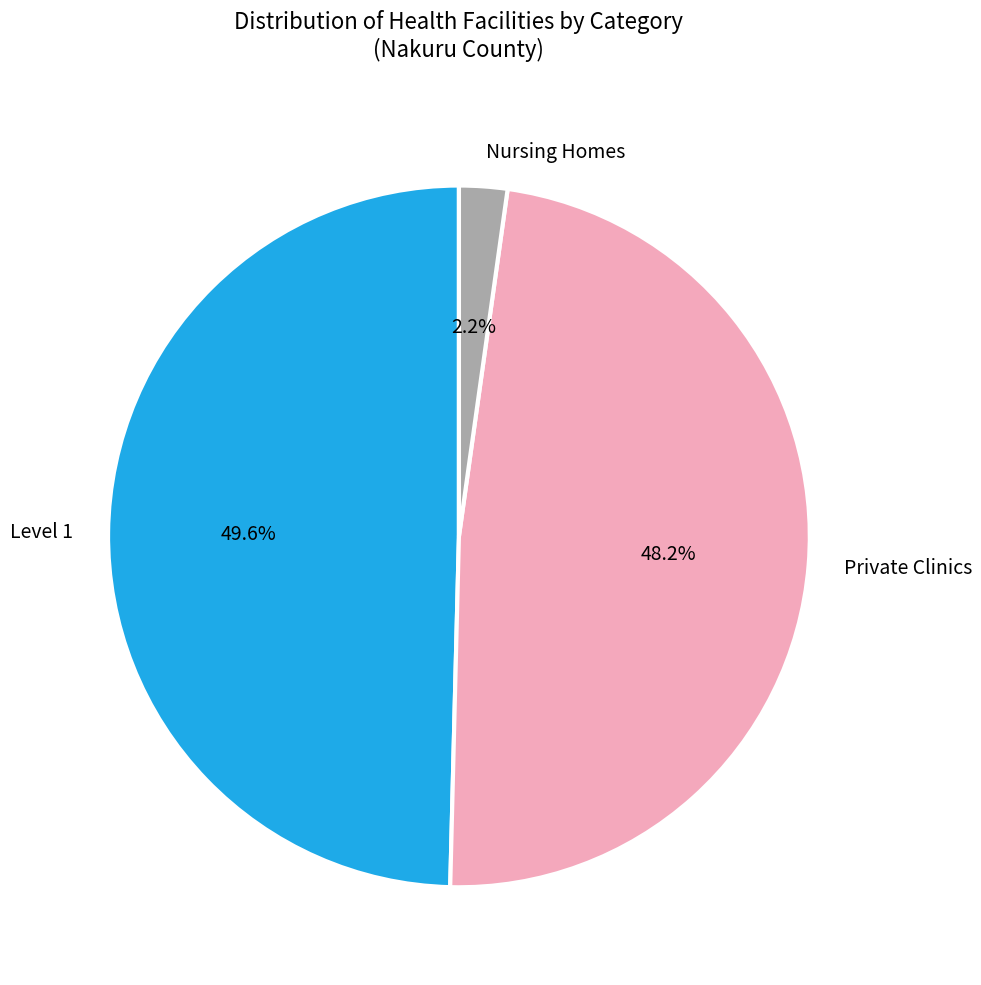

Combined, do Private Clinics and Nursing Homes account for over 50%?

Yes